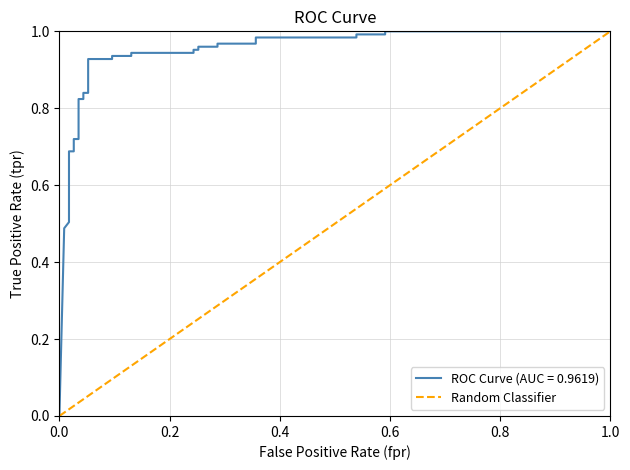

True or false: the data has more than 1 interior local peaks.

False